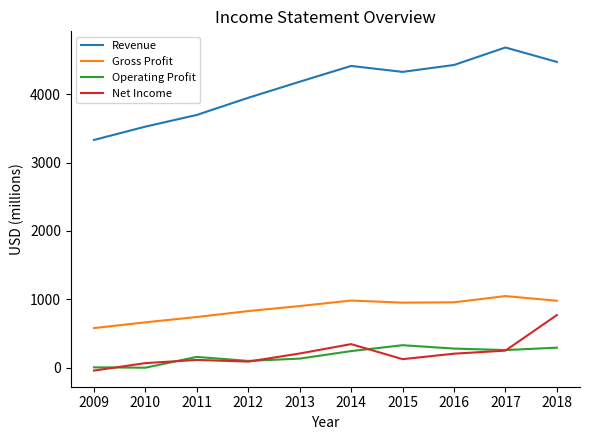

At which category is the sum across all series the highest?

2018